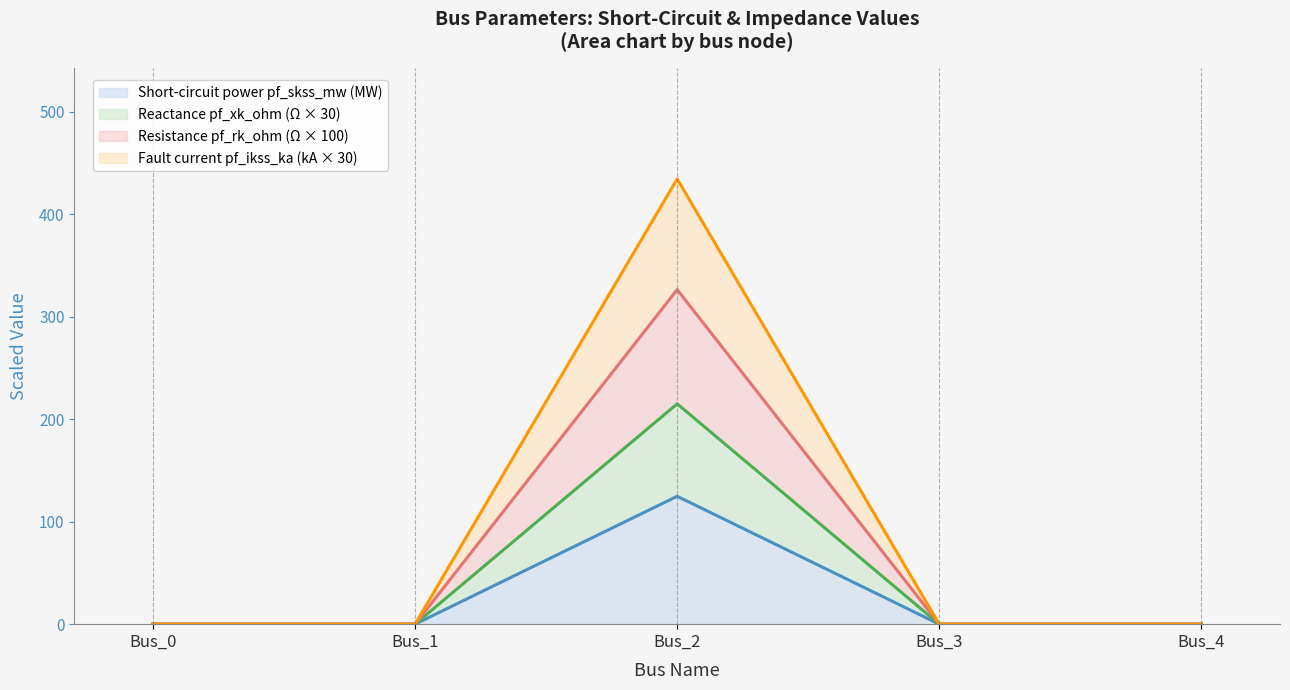

At which category does pf_xk_ohm reach its first local peak?

Bus_2